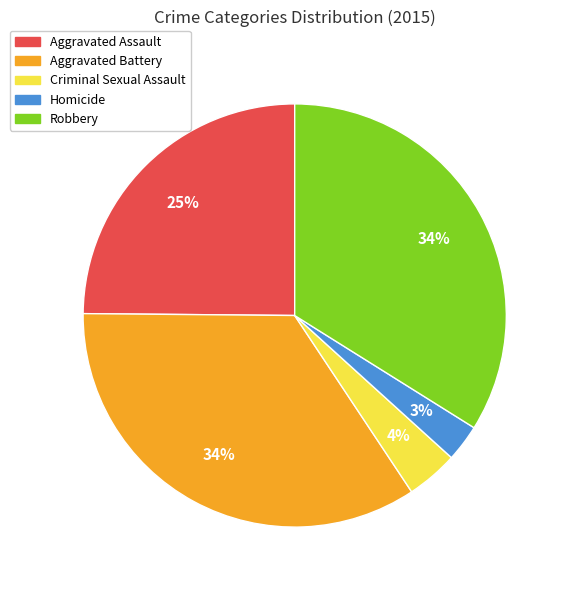

Do Aggravated Assault and Criminal Sexual Assault together represent more than half of the pie?

No